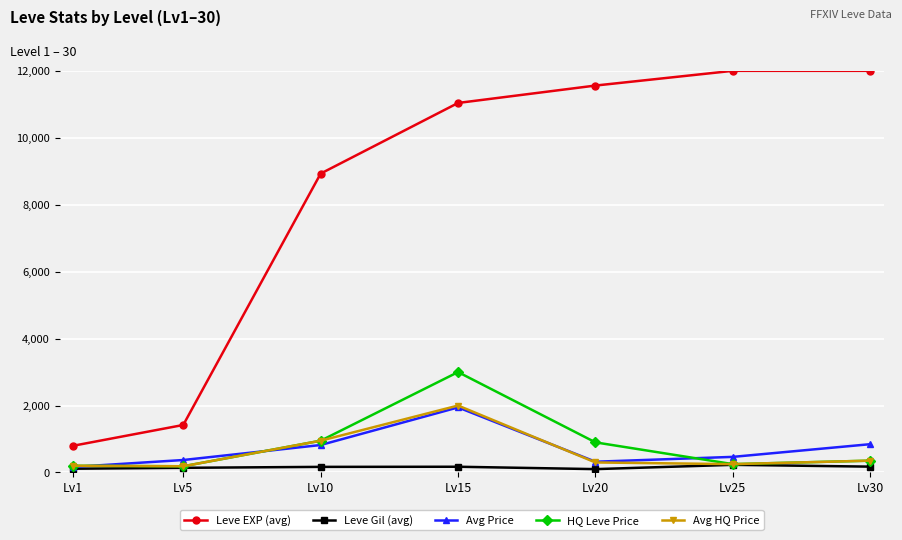

Is it true that Leve EXP (avg) equals 8930 at Lv10?

True